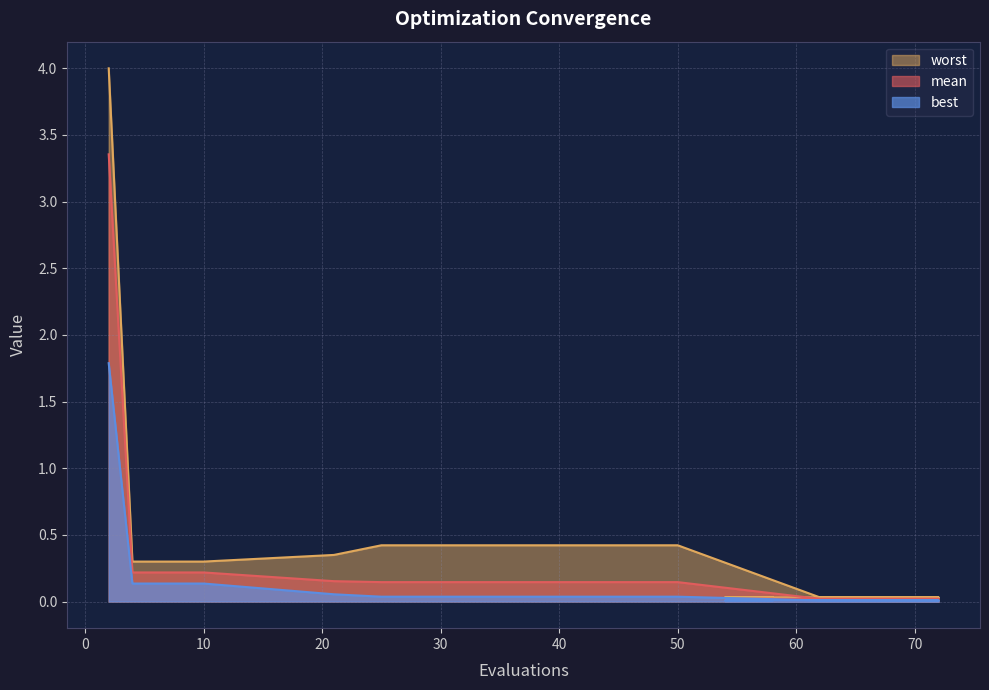

At which label is best closest to 0?

62